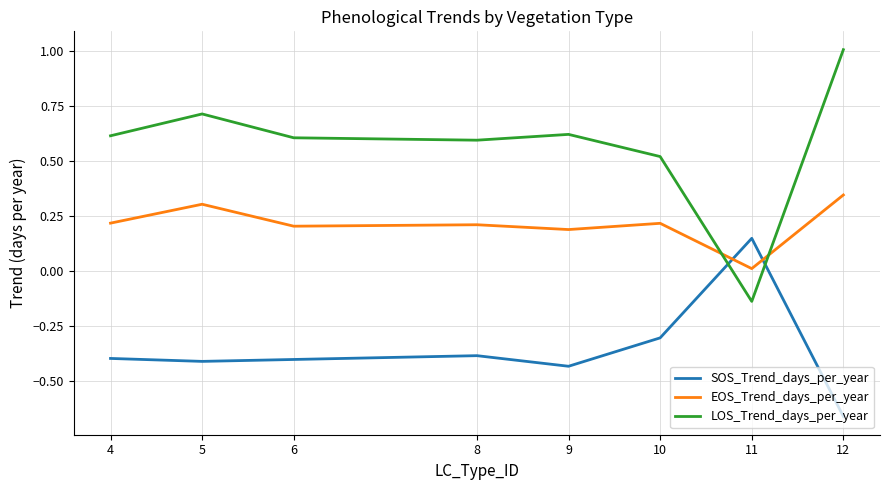

Which series changed the most between 6 and 11?

LOS_Trend_days_per_year